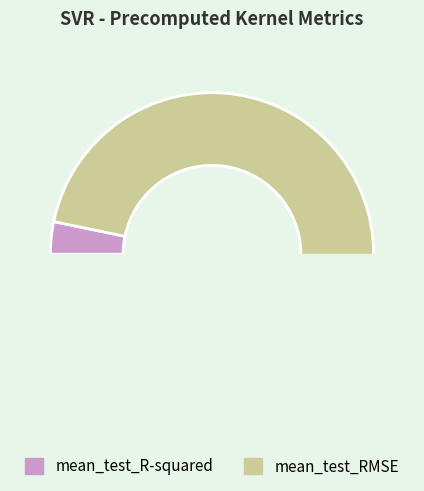

The mean_test_R-squared slice represents 18% of the pie. True or false?

False